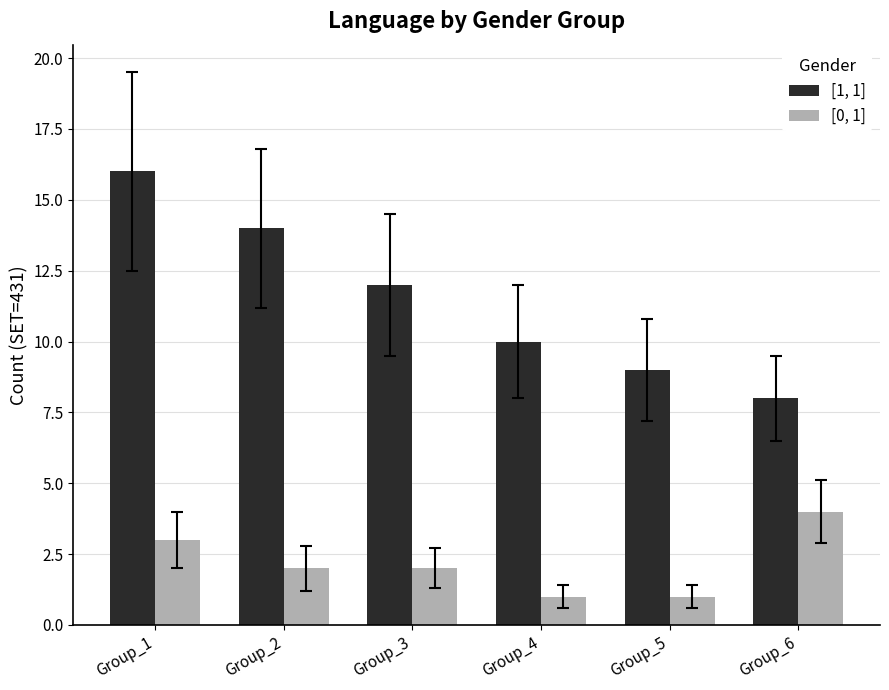

Reading right to left, what are all the values shown in this chart?

[1, 1]: Group_6=8	Group_5=9	Group_4=10	Group_3=12	Group_2=14	Group_1=16
[0, 1]: Group_6=4	Group_5=1	Group_4=1	Group_3=2	Group_2=2	Group_1=3